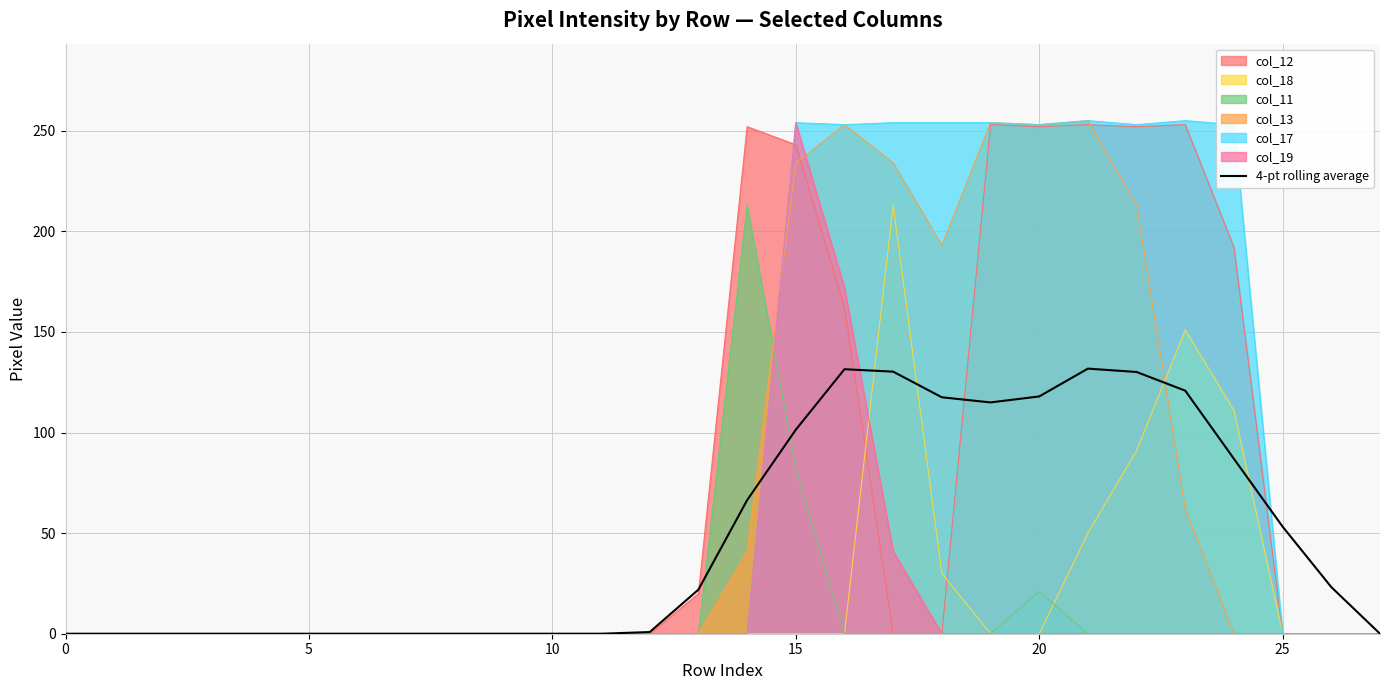

At which category is the sum across all series the highest?

15